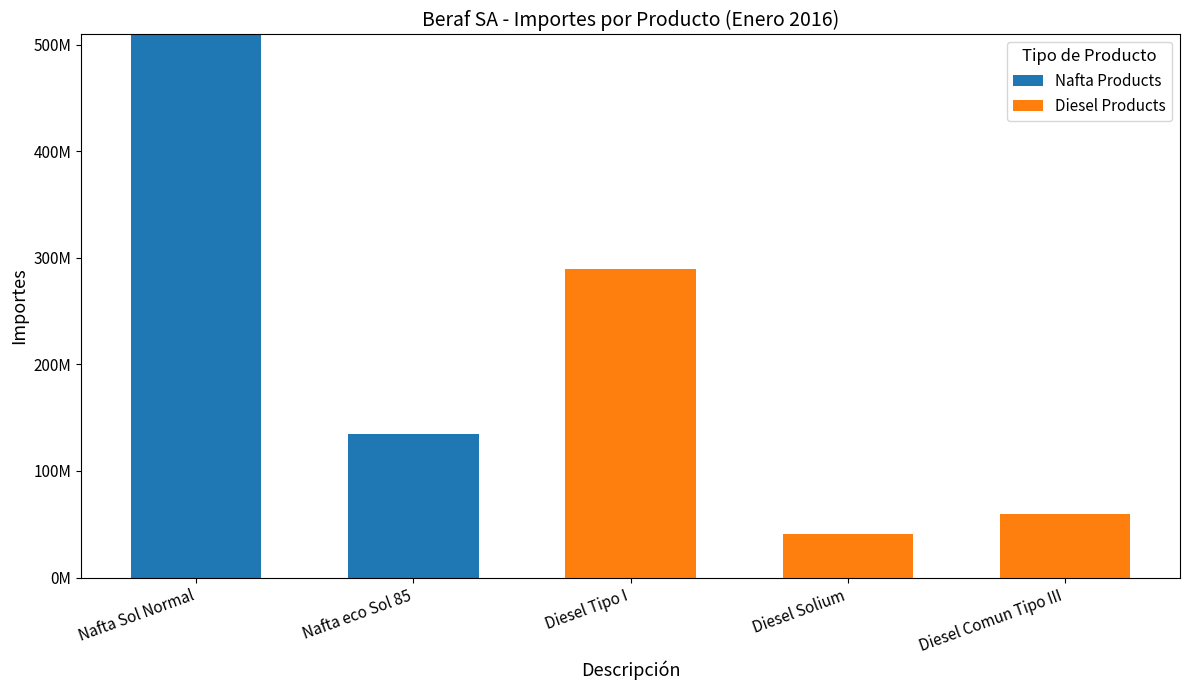

Are the bars horizontal?

No